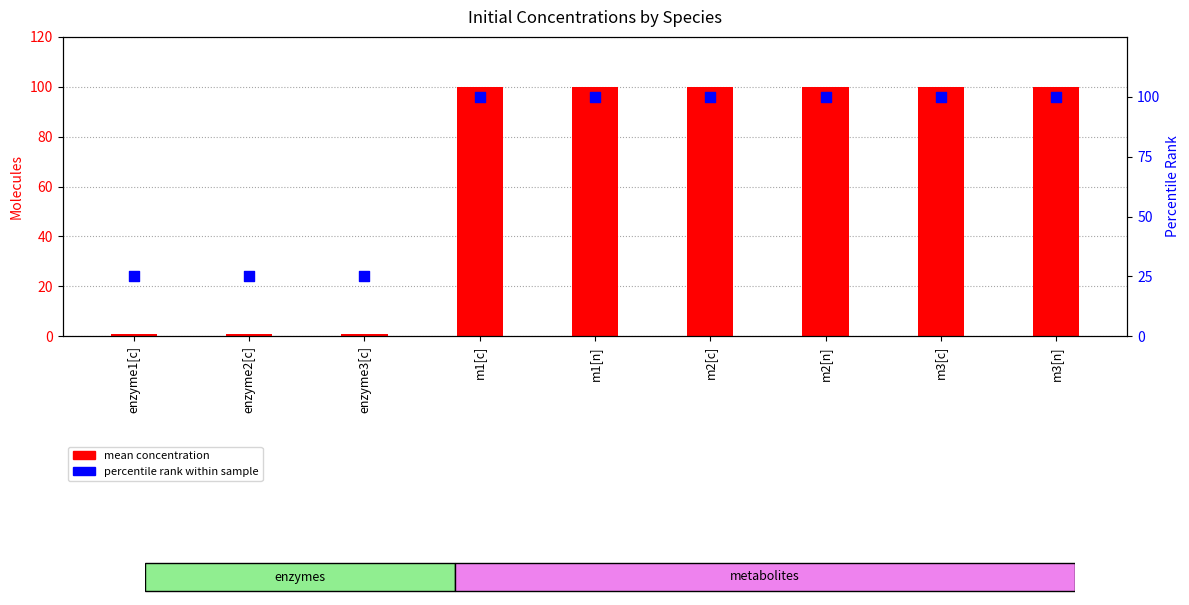

Which series has the largest total across all categories?

percentile rank